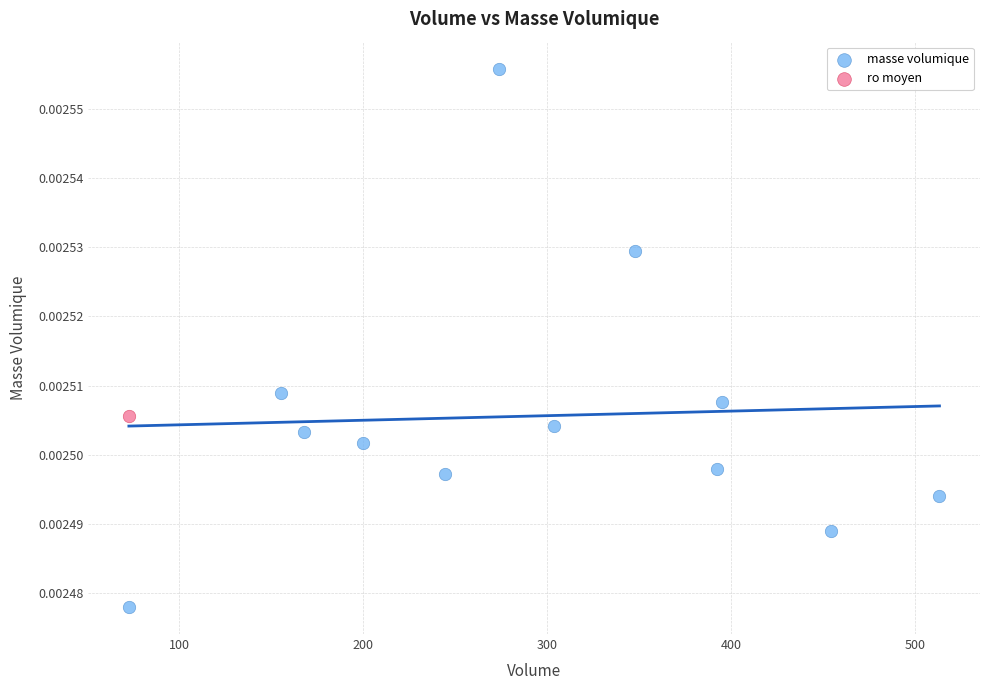

What are all the series names shown in the legend?

masse volumique, ro moyen